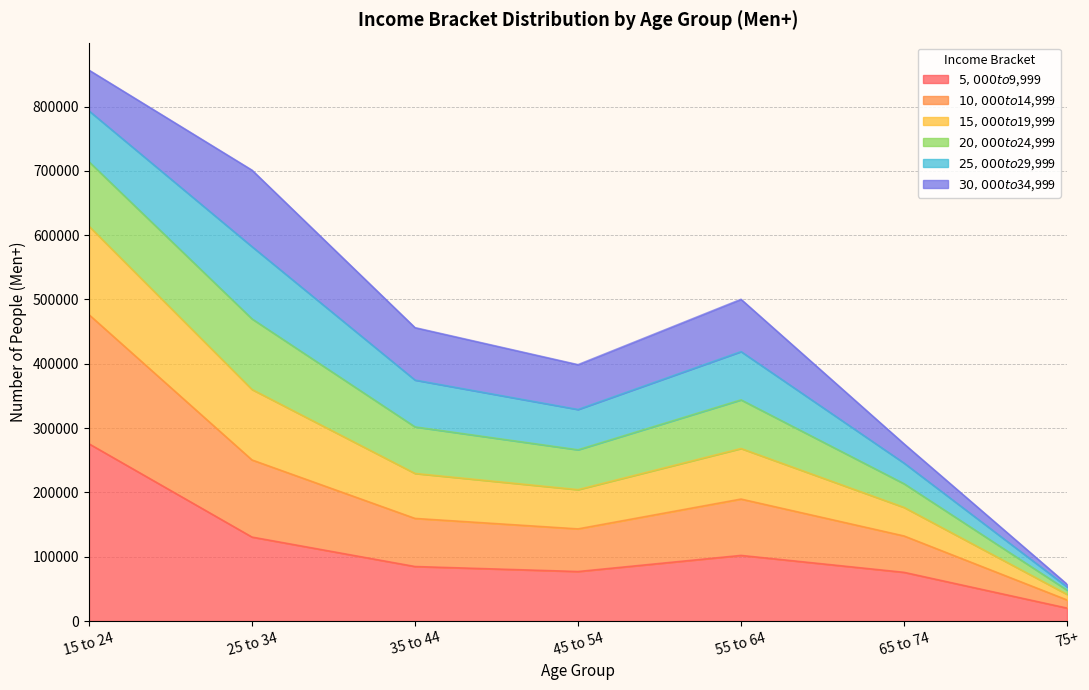

At which category is the sum across all series the highest?

15 to 24